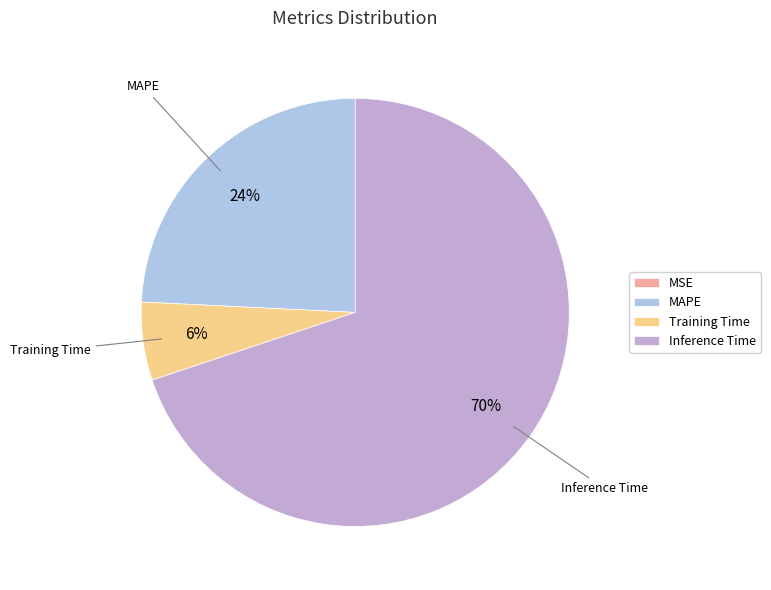

Does any single category account for the majority?

Yes